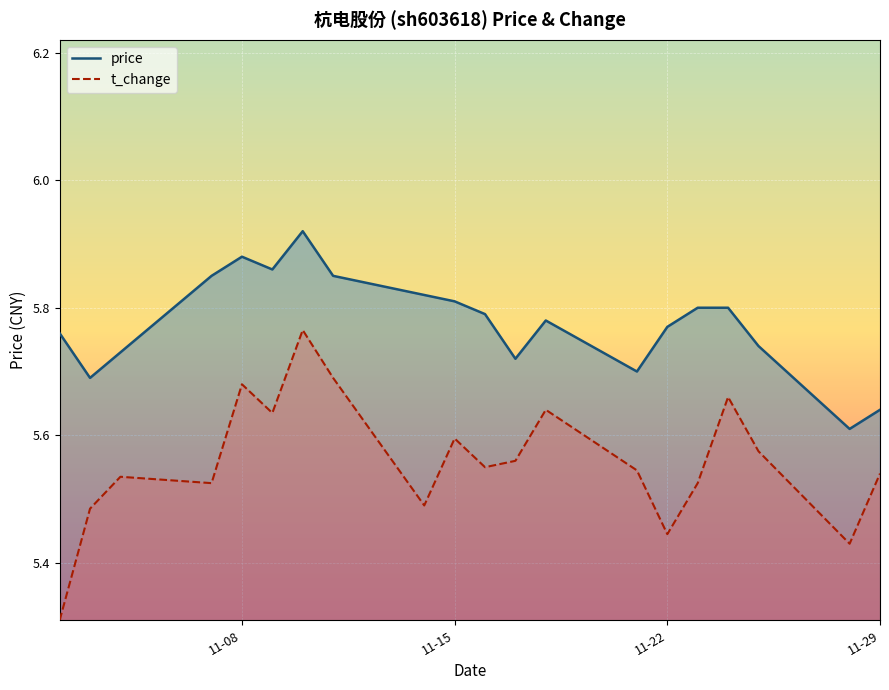

The value of t_change at 11-15 is 5.6. True or false?

True